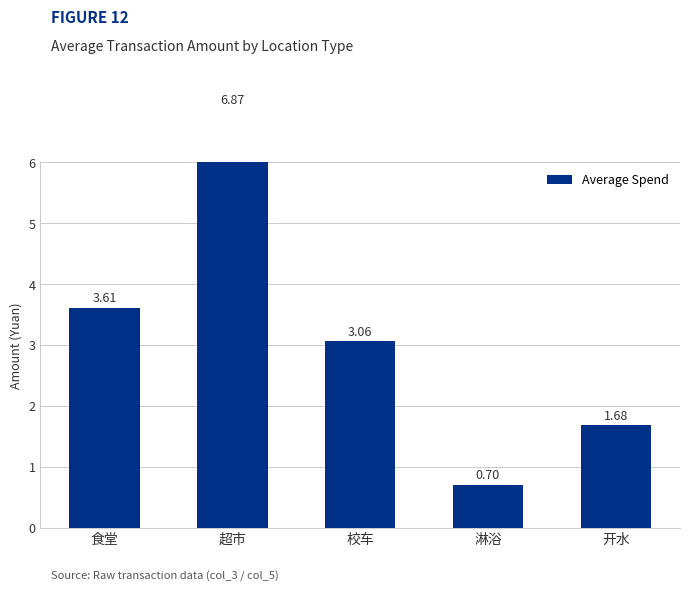

True or false: the data shows 0.7 at 淋浴.

True